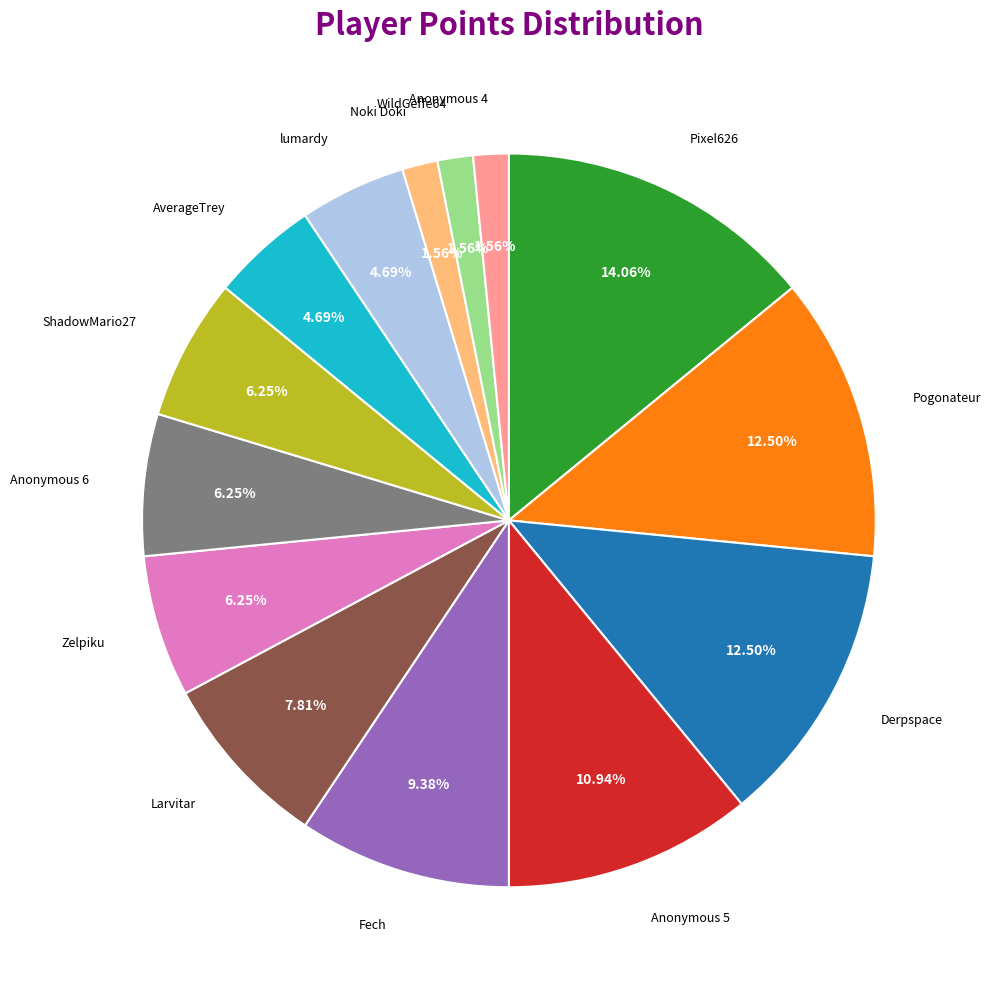

Does any single category account for the majority?

No